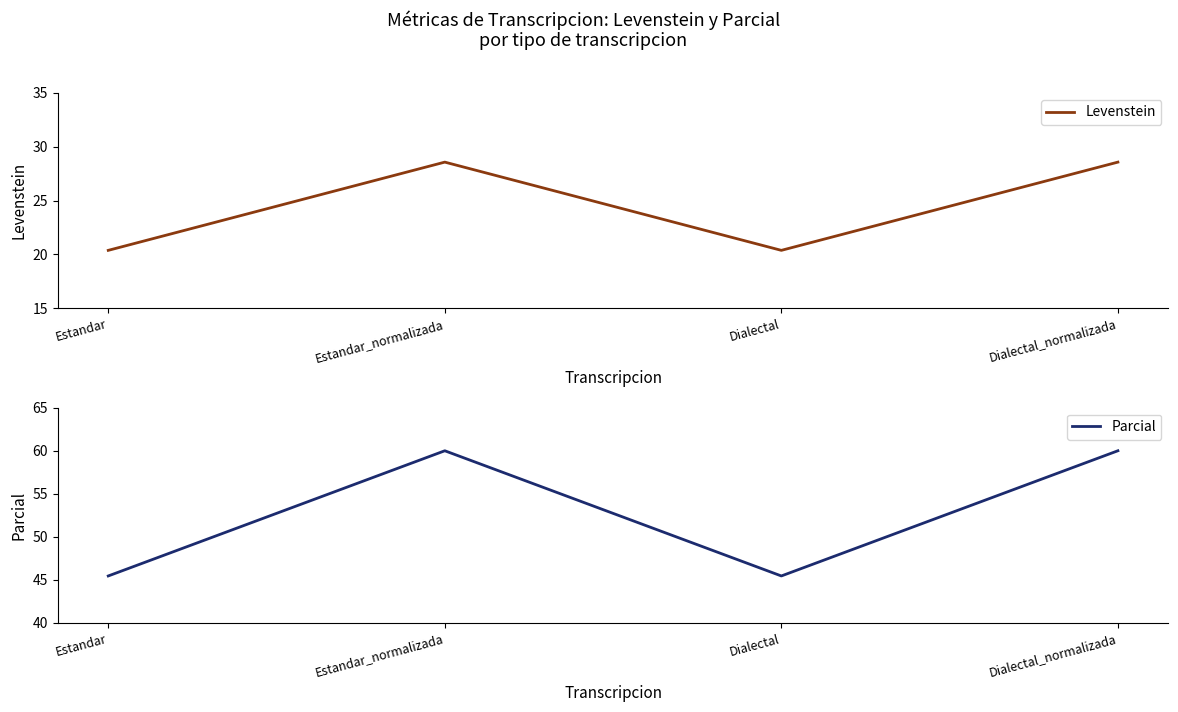

What is the smallest value displayed?

20.4